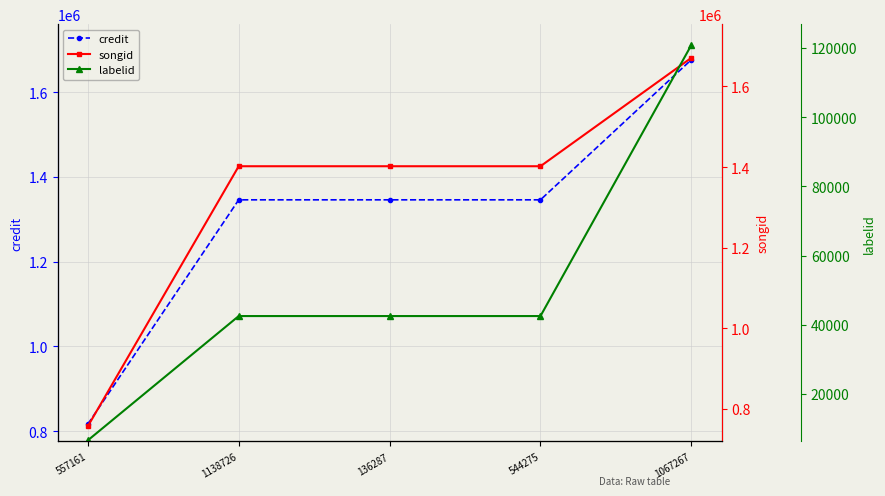

True or false: credit and labelid cross at least once.

False